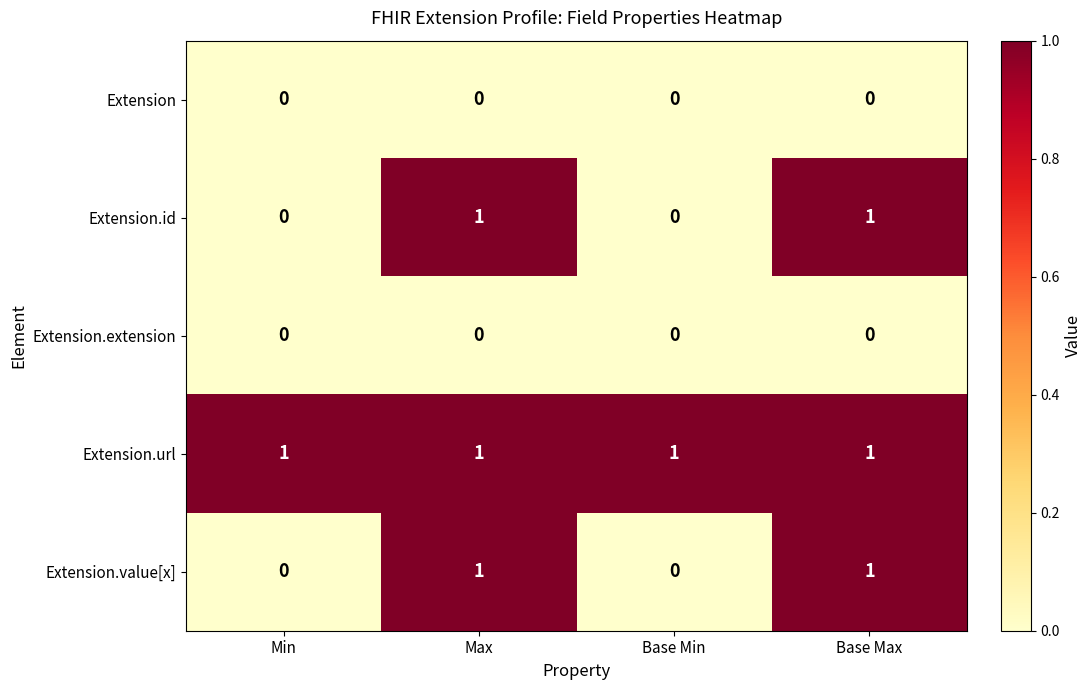

Is the value of Extension.extension at Base Min greater than the value of Extension.url at Min?

No